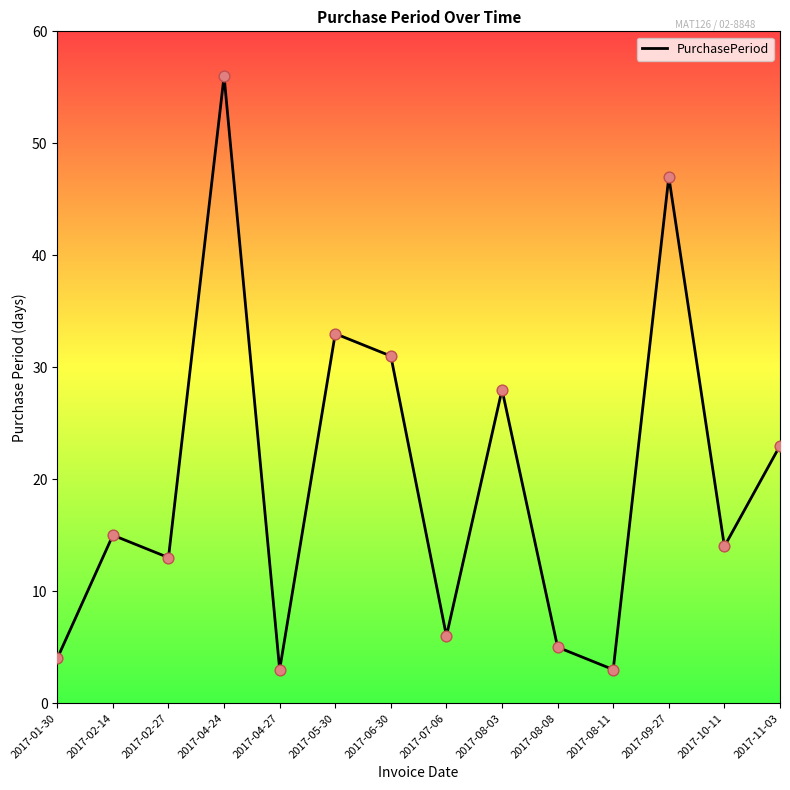

Which has a higher value, 2017-02-14 or 2017-02-27?

2017-02-14